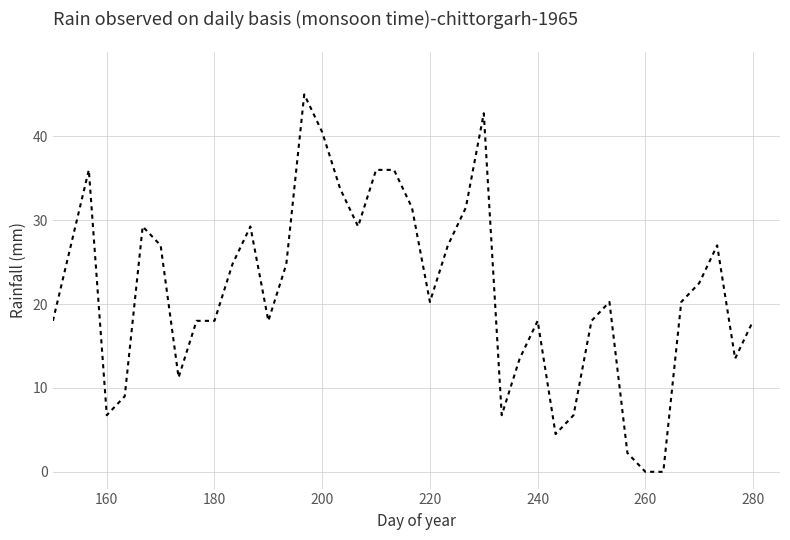

What is the greatest value displayed?

45.0